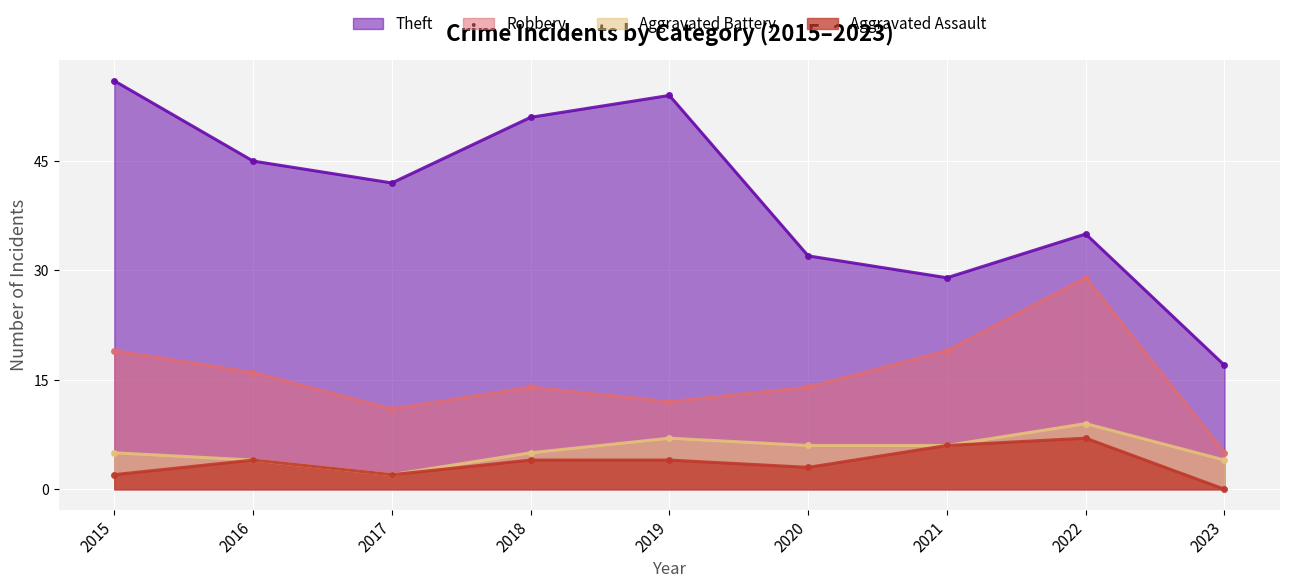

Is the value of Aggravated Battery at 2022 greater than the value of Theft at 2019?

No